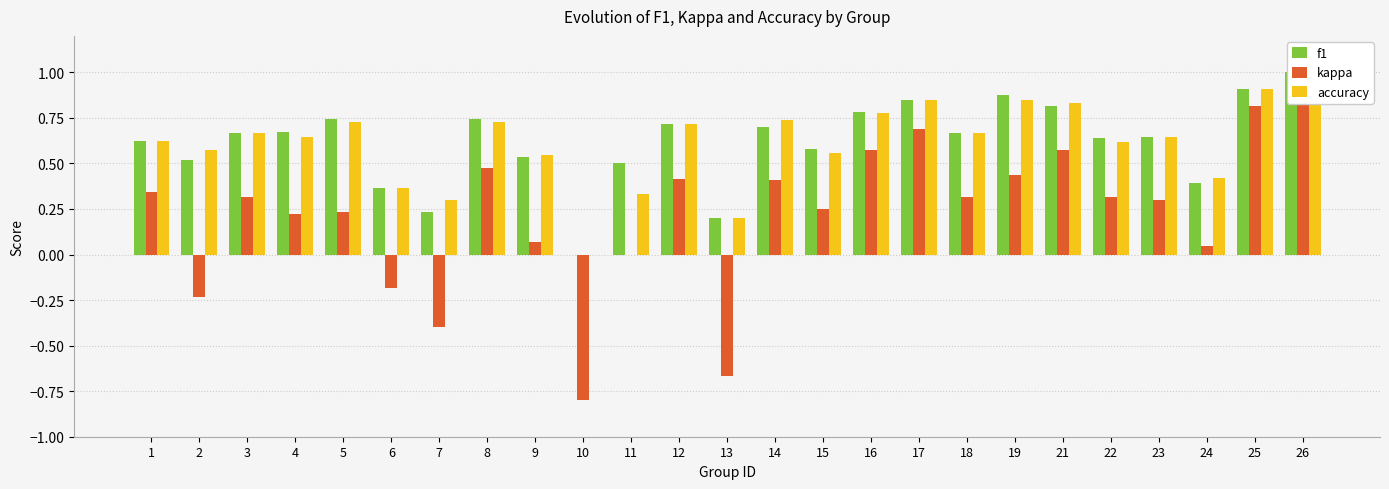

Which category has the lowest value across all series?

10